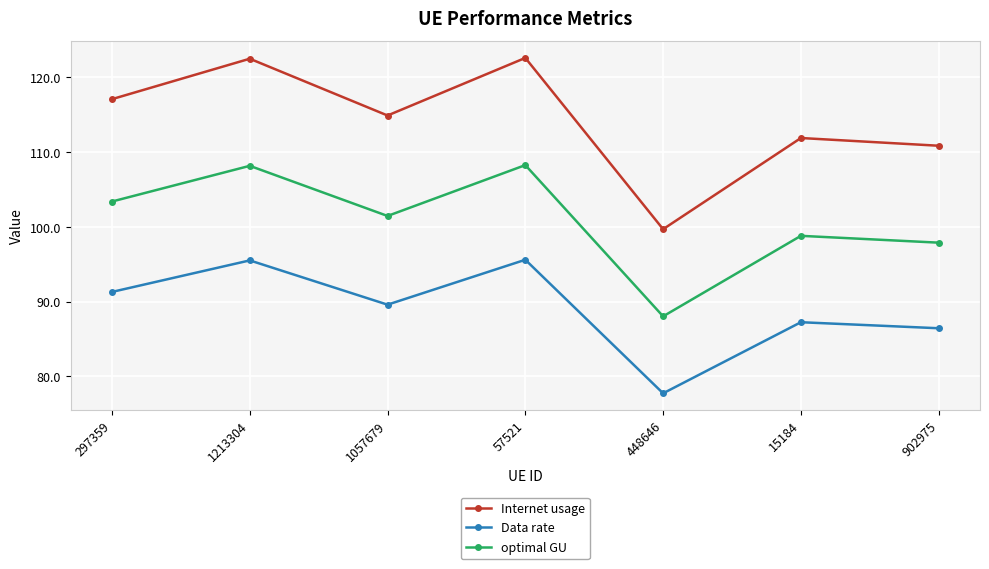

At which label does Data rate reach its minimum?

448646